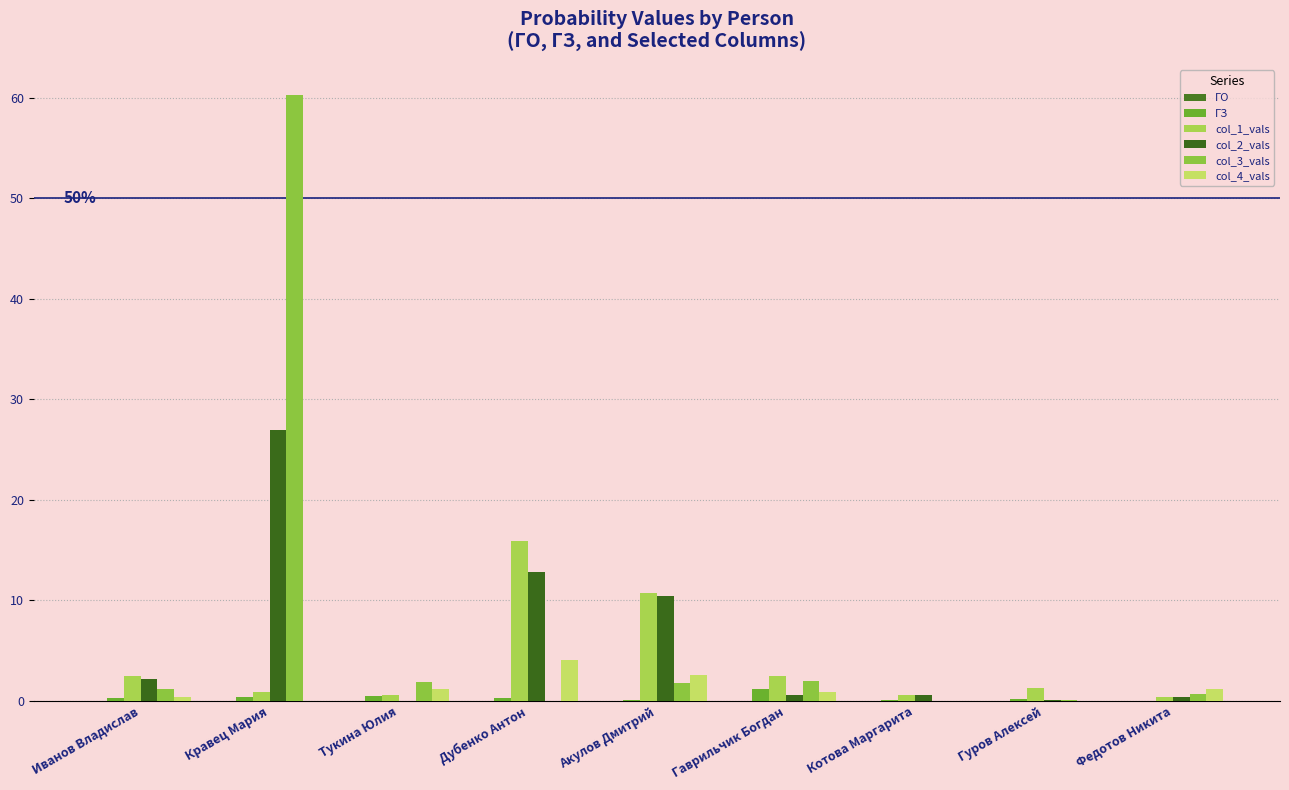

How many series are shown in this chart?

6